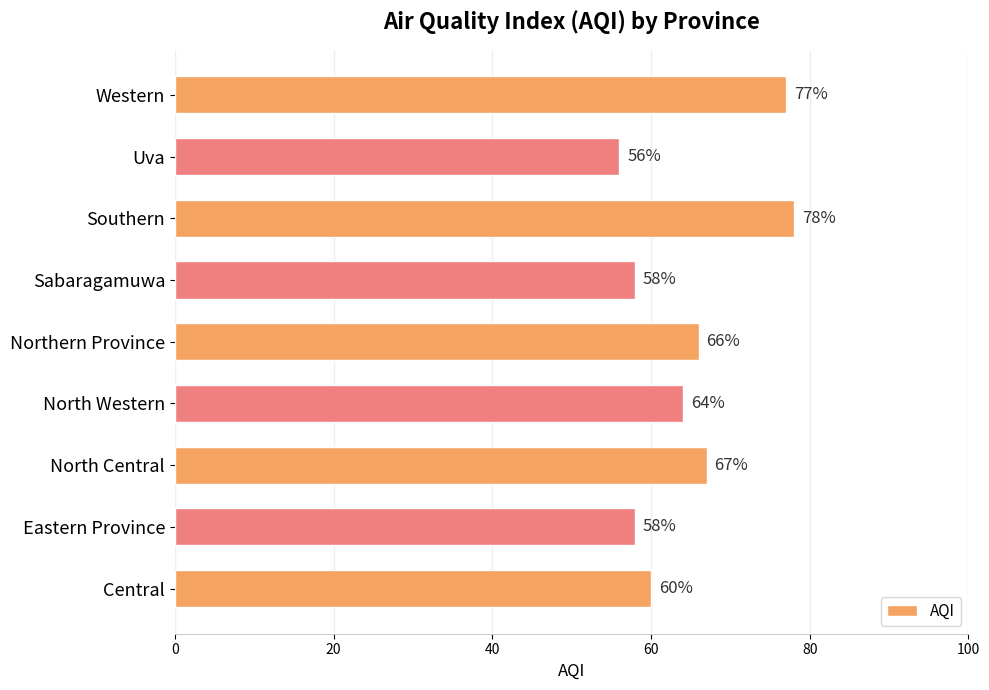

Reading bottom to top, extract all data points from this chart.

60	58	67	64	66	58	78	56	77